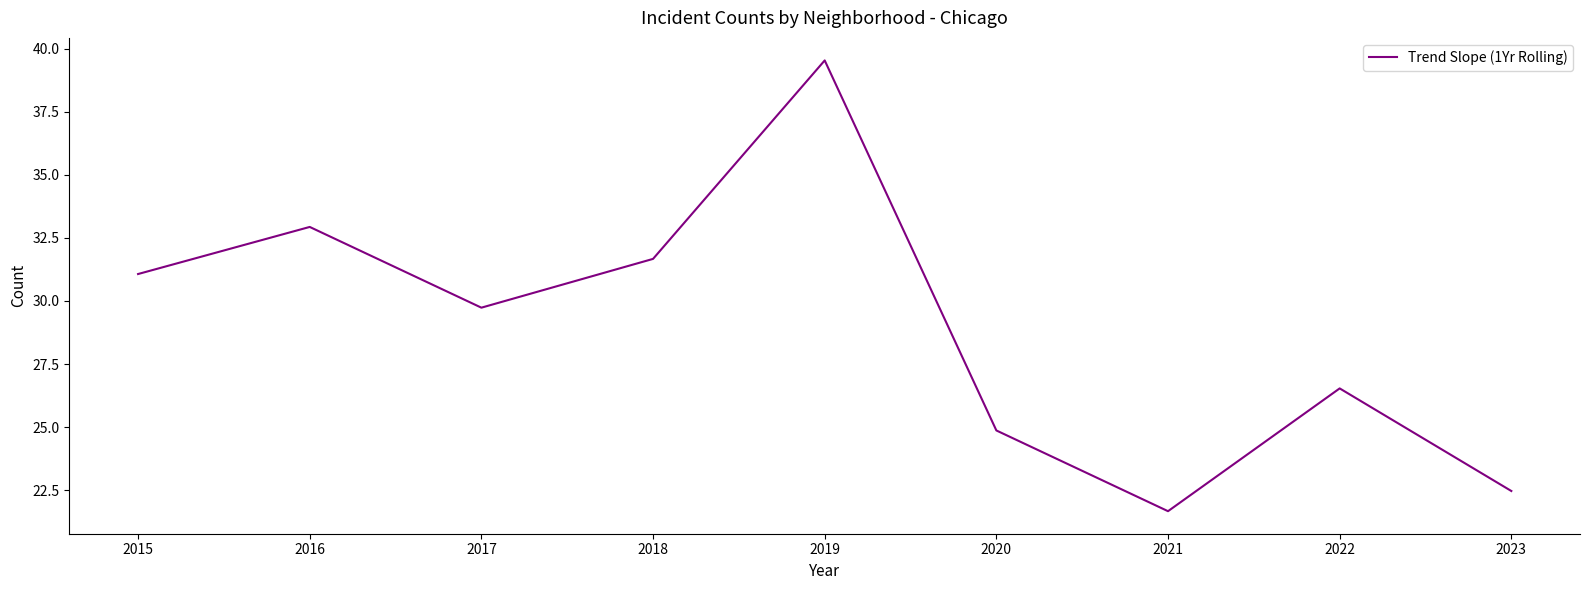

Reading right to left, transcribe all the data shown in this chart.

2023=22.5	2022=26.5	2021=21.7	2020=24.9	2019=39.5	2018=31.7	2017=29.7	2016=32.9	2015=31.1